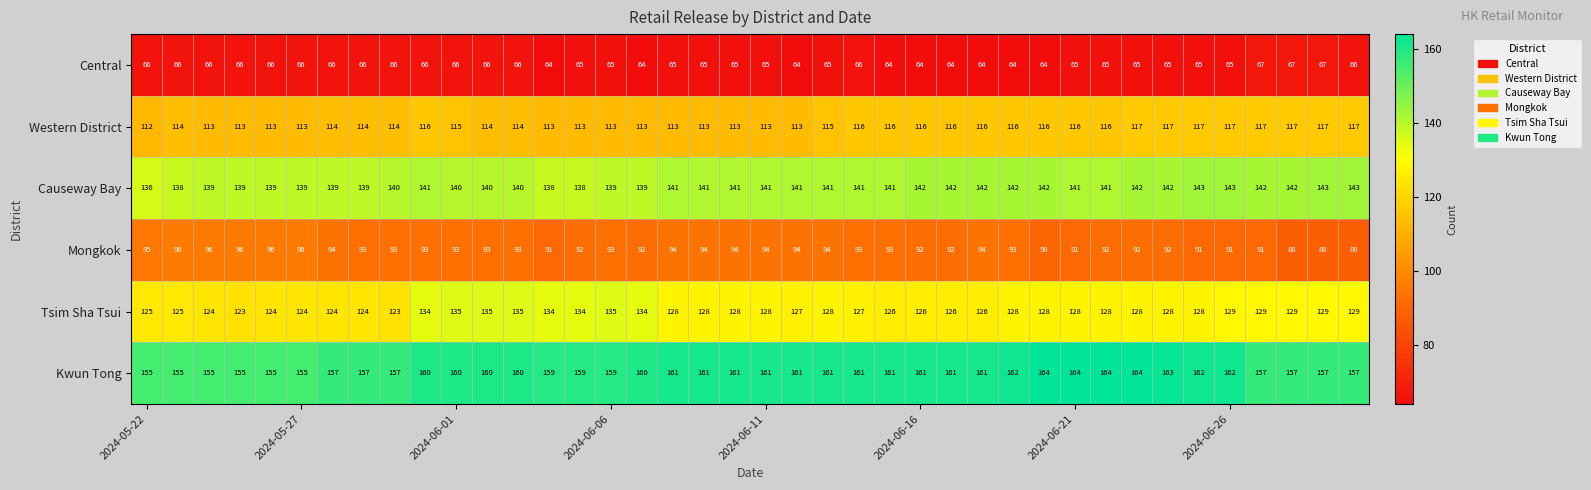

Count the Central values in the range 65 to 66.

28